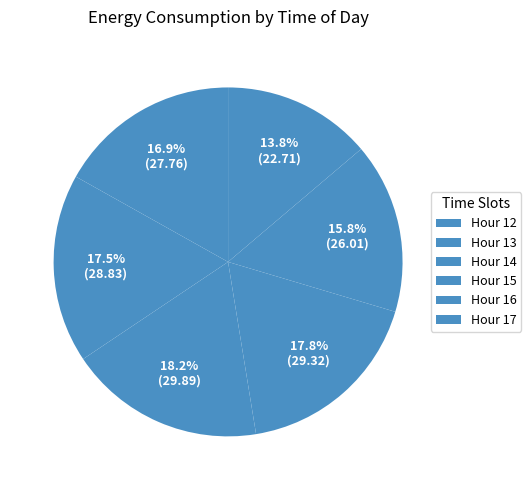

To the nearest percent, what is the difference between the largest and smallest slice percentages?

4%